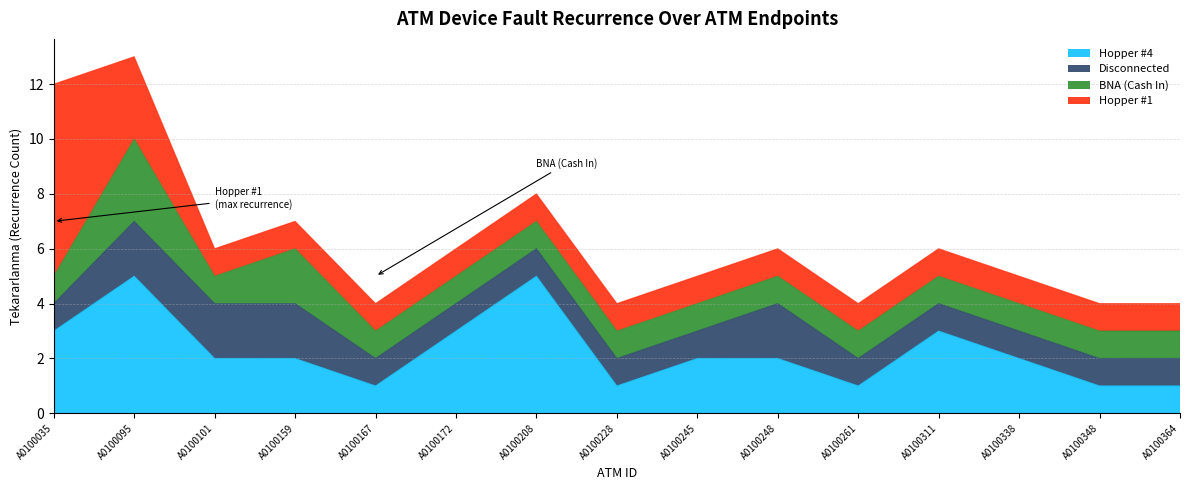

What is the difference between the maximum and minimum values in the BNA (Cash In) series?

2